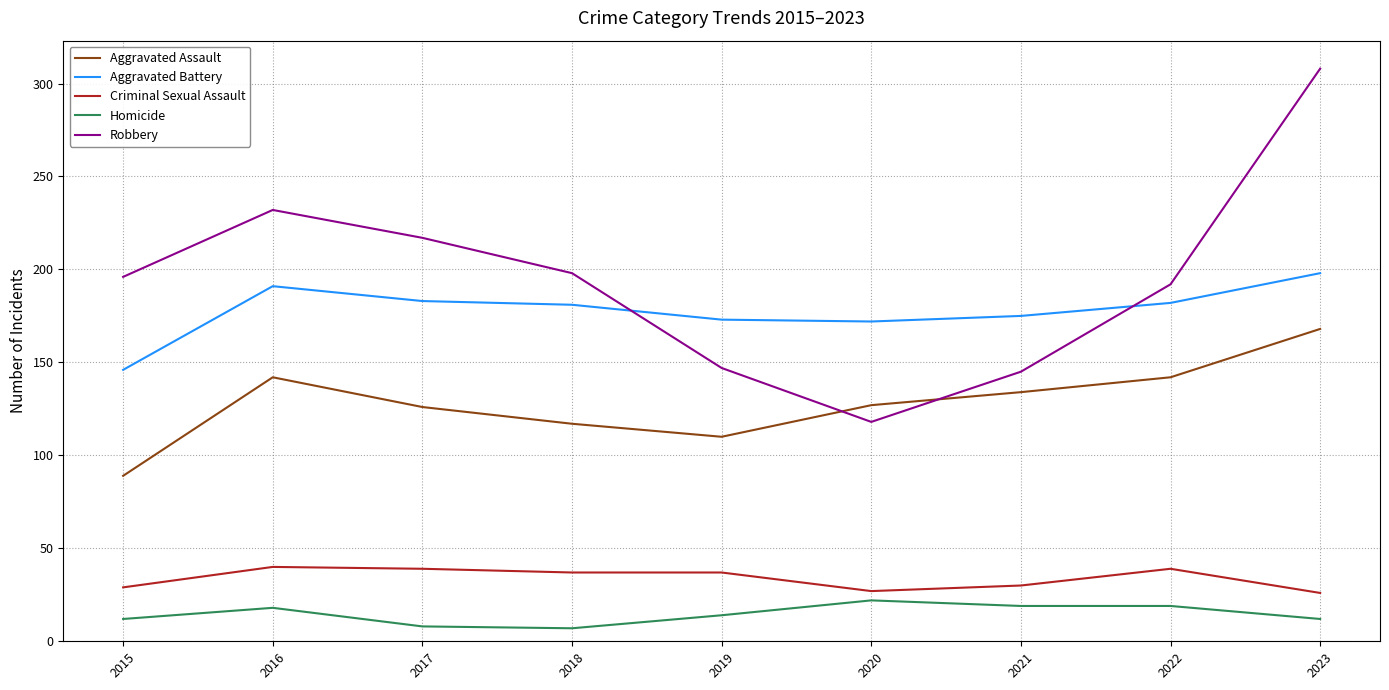

Where is the first local maximum for Aggravated Assault?

2016